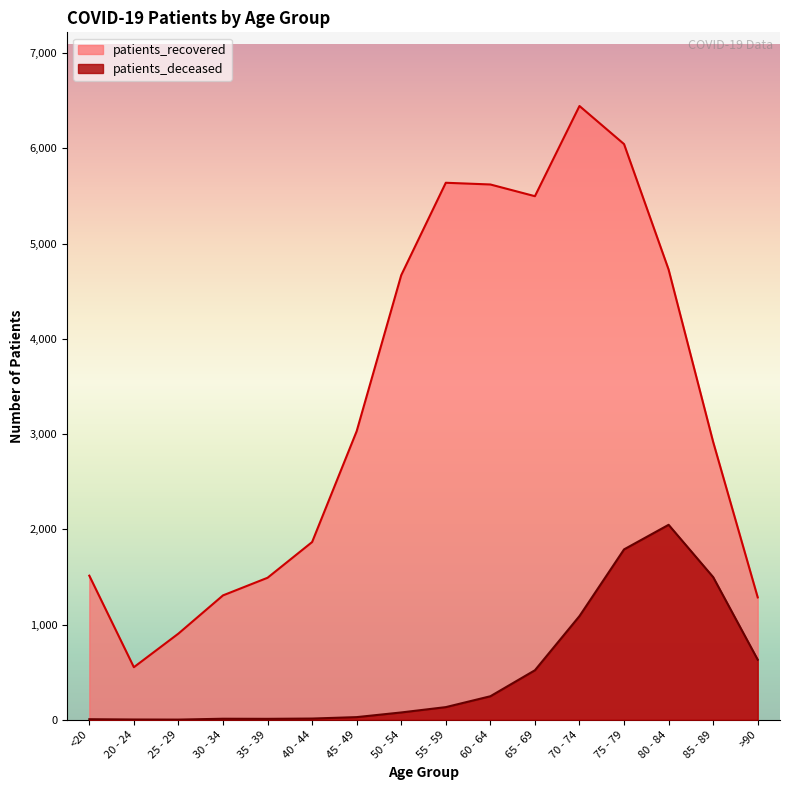

Is it true that patients_recovered equals 792 at 30 - 34?

False